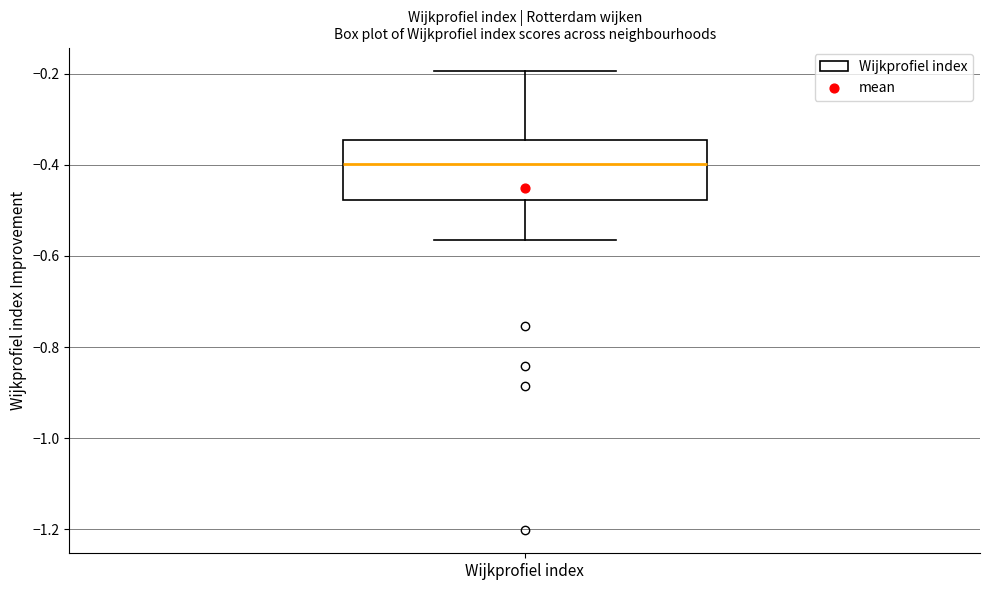

Read this box plot against the y-axis: the position of the median line, the range covered by the box, and the ends of both whiskers. The values are not printed on the chart, so give them approximately, as read against the axis.

median -0.40, box -0.48 to -0.34, whiskers -0.56 to -0.20